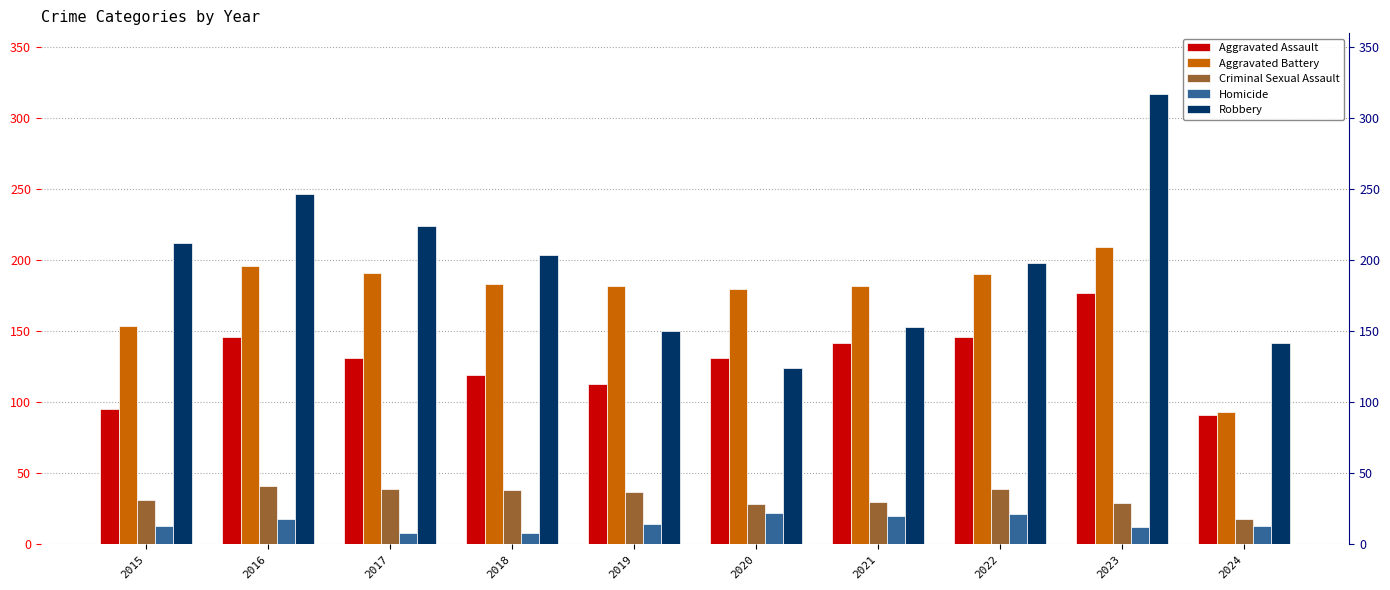

What is the average value of the Robbery series?

197